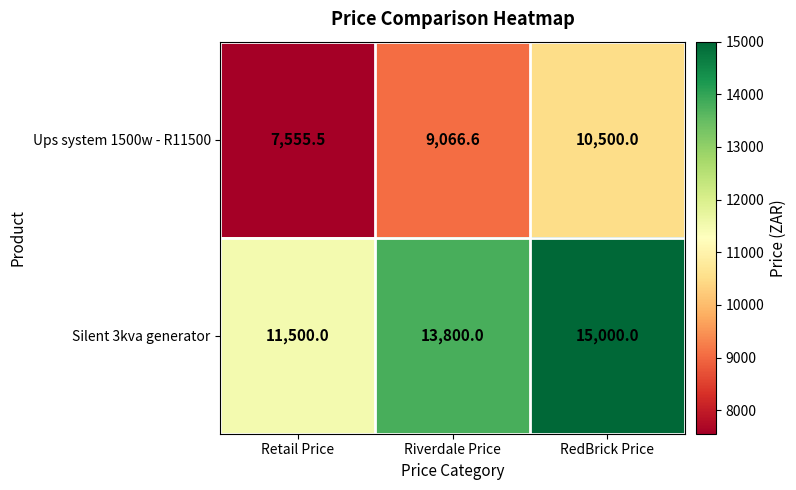

Rank the series by their maximum value, from highest to lowest.

Silent 3kva generator, Ups system 1500w - R11500